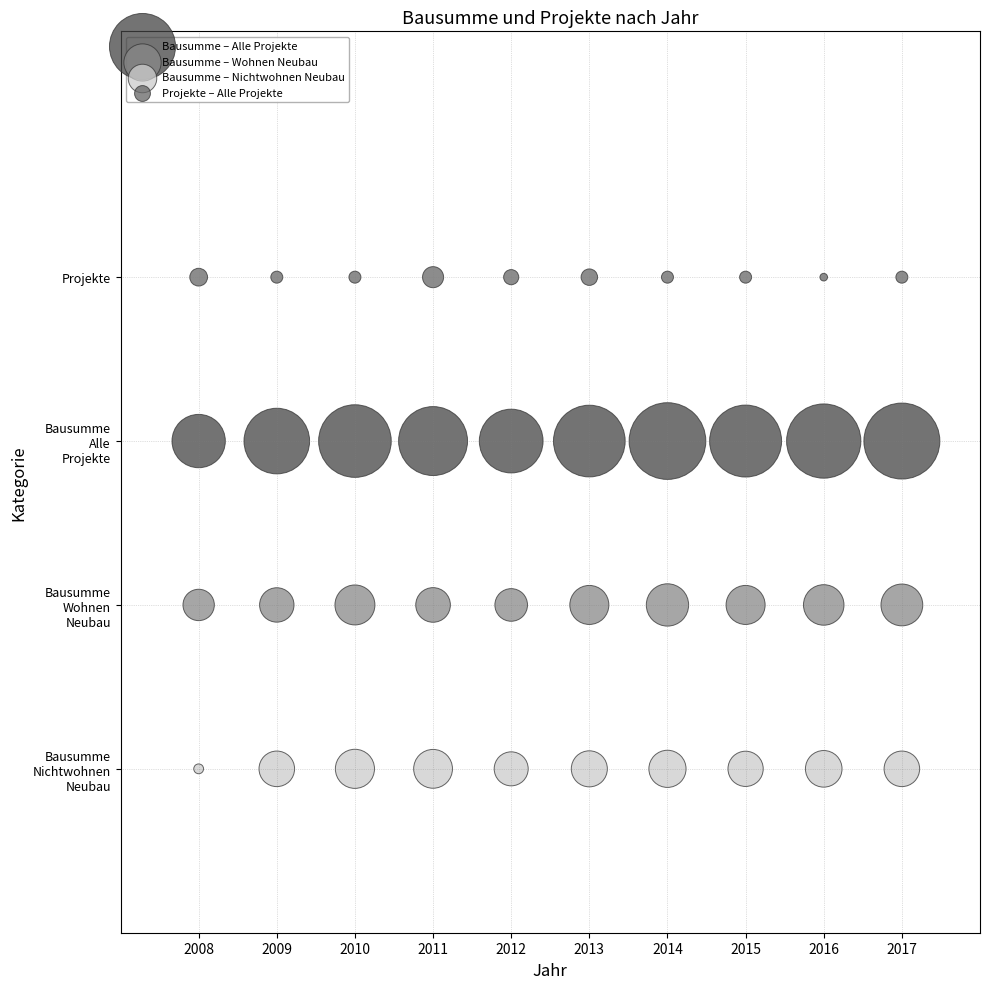

What are all the series names shown in the legend?

Bausumme – Alle Projekte, Bausumme – Wohnen Neubau, Bausumme – Nichtwohnen Neubau, Projekte – Alle Projekte